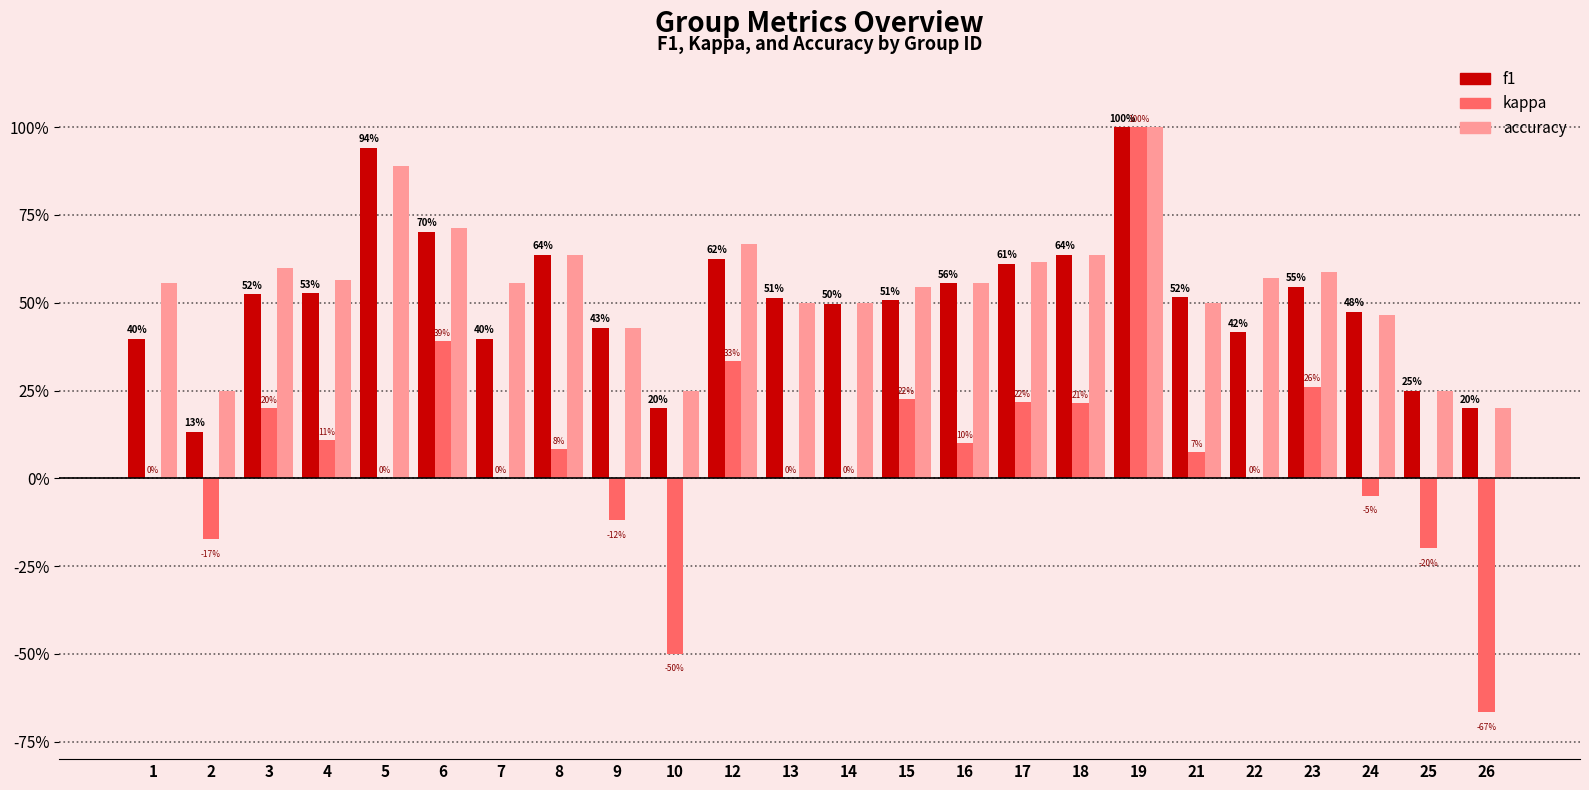

The f1 series shows 0.5 at 4. True or false?

True